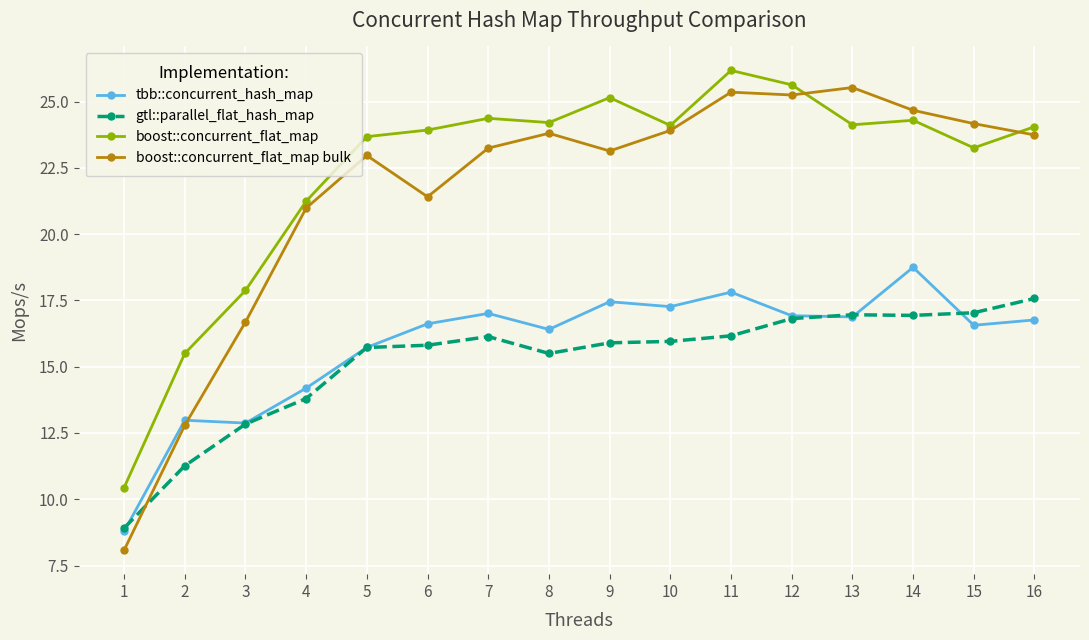

True or false: boost::concurrent_flat_map and gtl::parallel_flat_hash_map intersect in this chart.

False